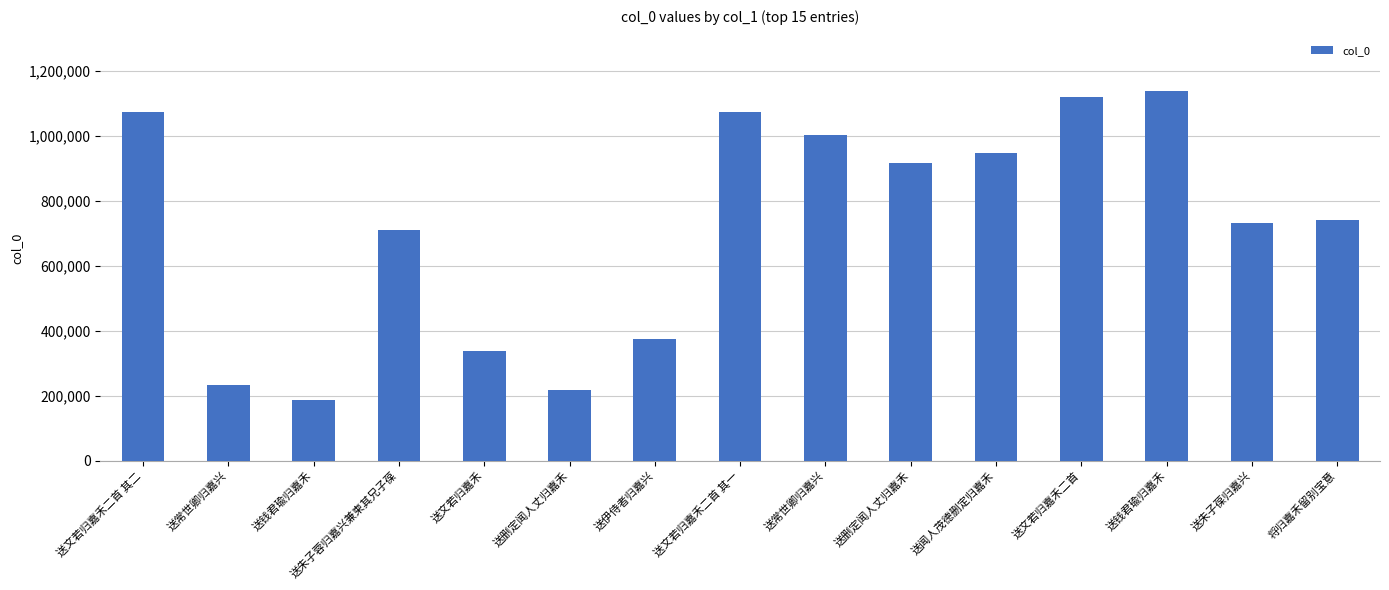

How many data points are less than 740721?

7